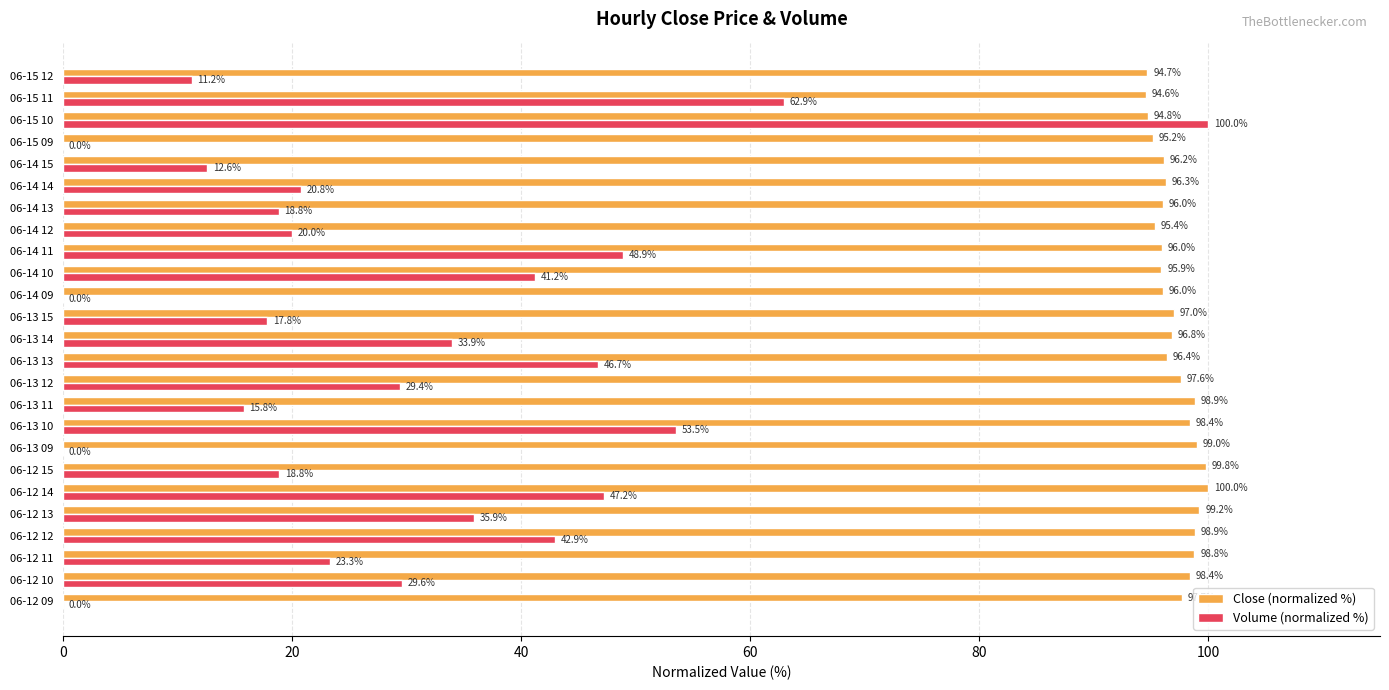

Is it true that Volume (normalized %) equals 21.1 at 06-12 14?

False